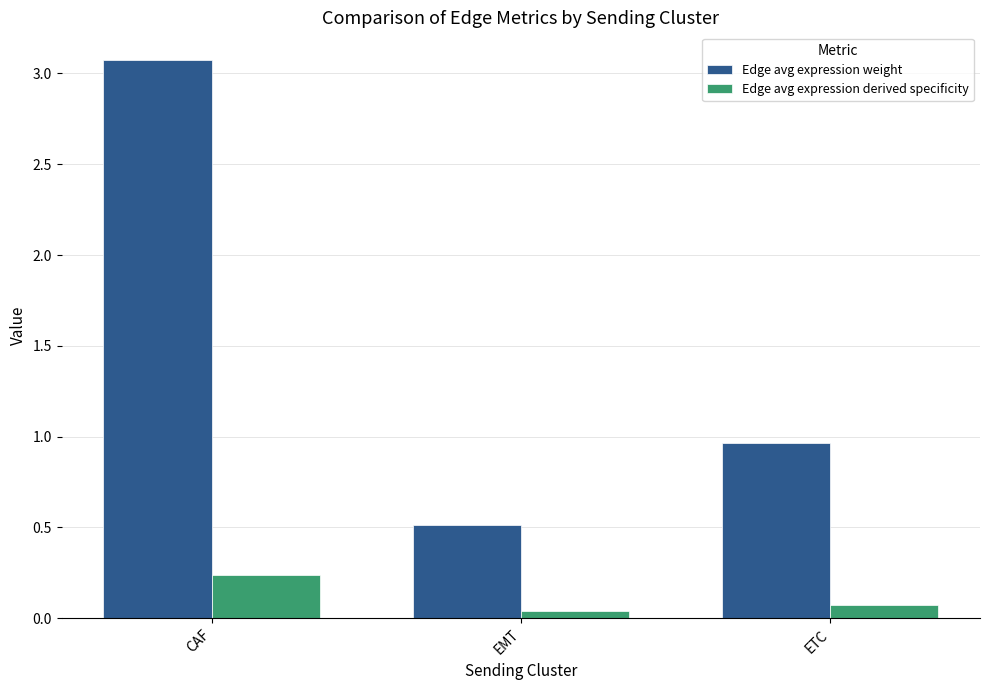

What is the difference between the Edge avg expression weight values at CAF and EMT?

2.6